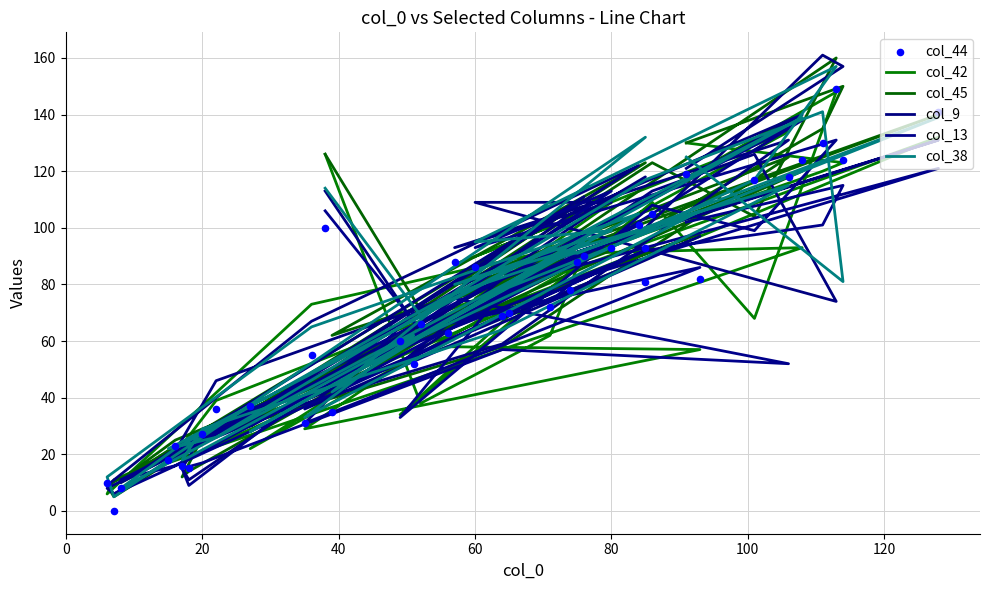

Which series reaches the minimum Y coordinate?

col_44